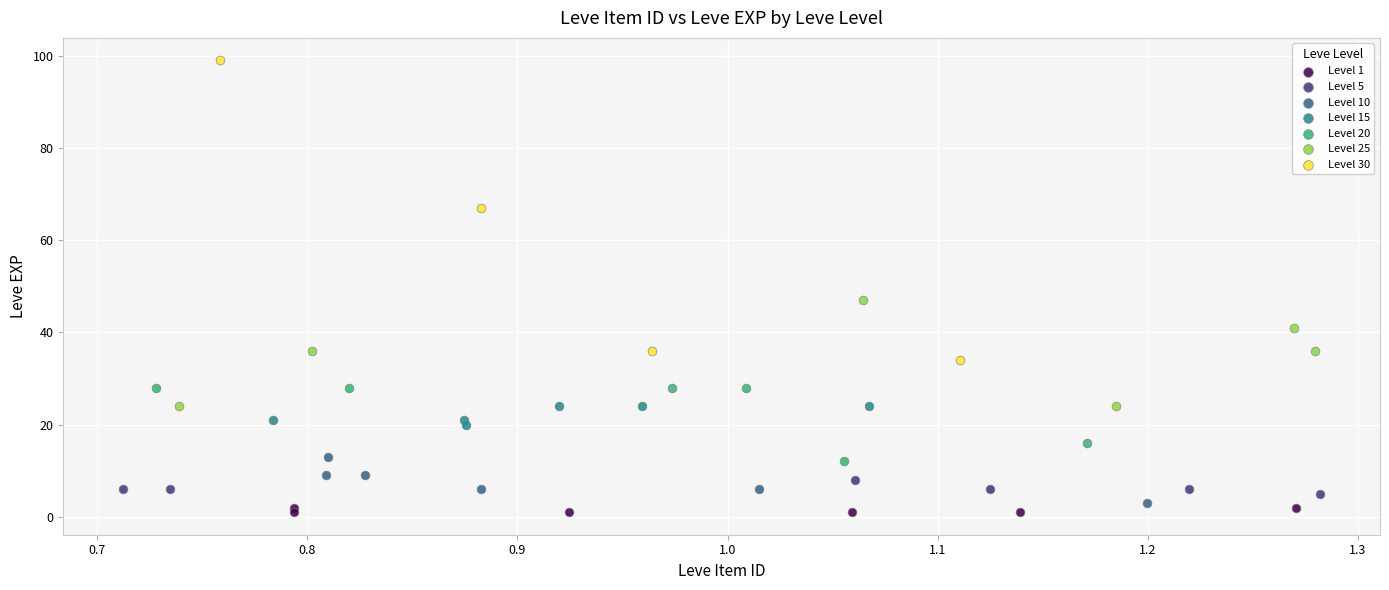

Which series has the largest Y range (max minus min)?

Level 30